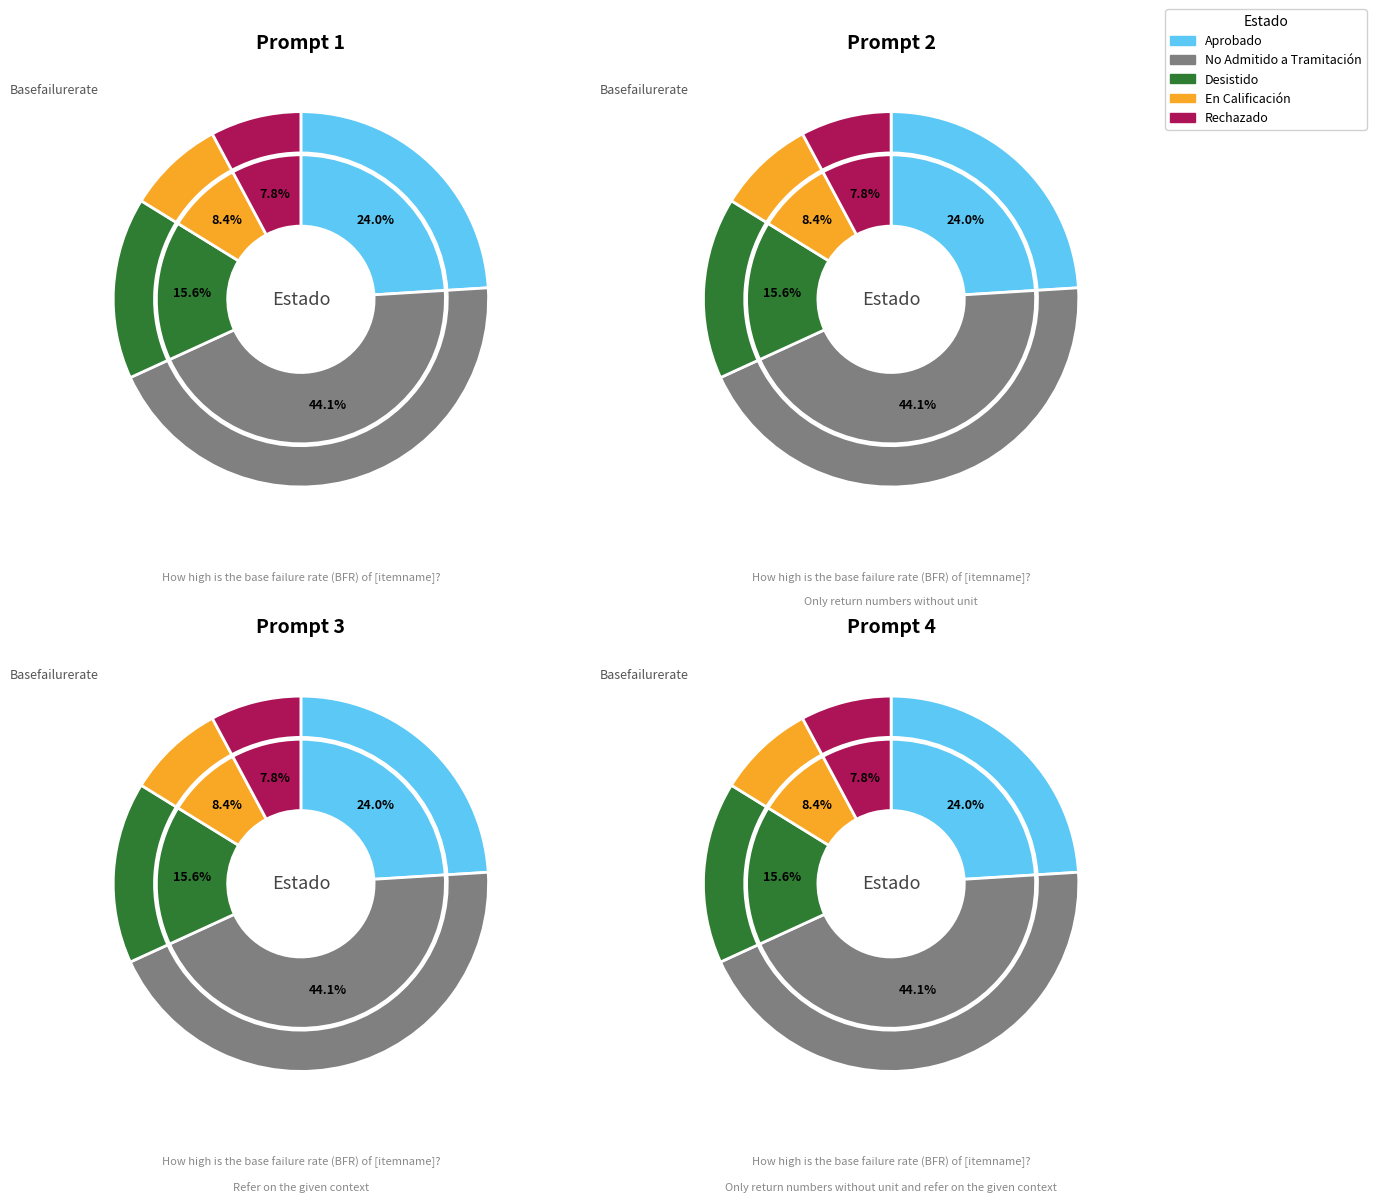

To the nearest percent, what portion does Rechazado represent?

8%